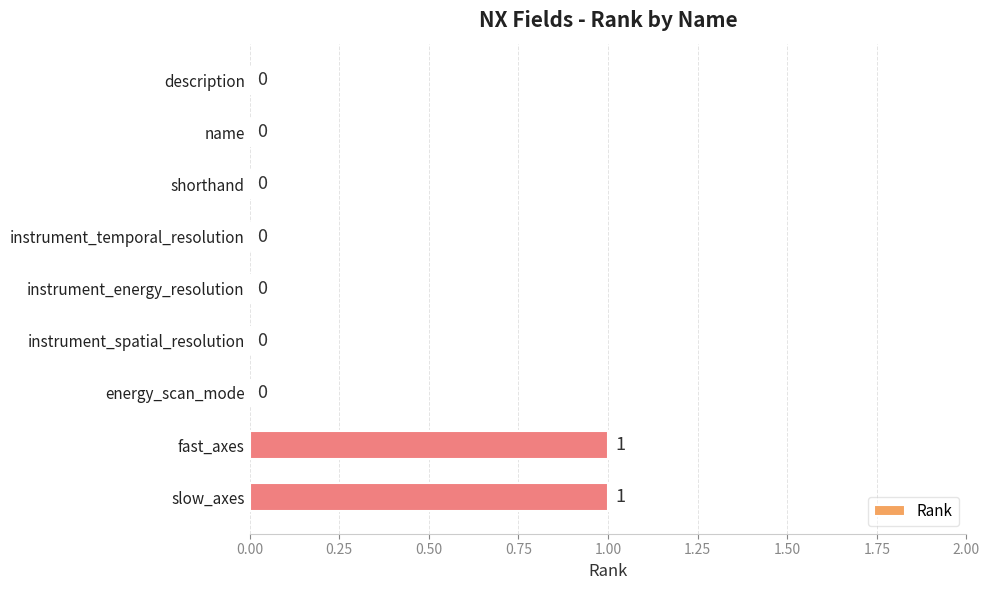

Is it true that the value at instrument_temporal_resolution is 0?

True